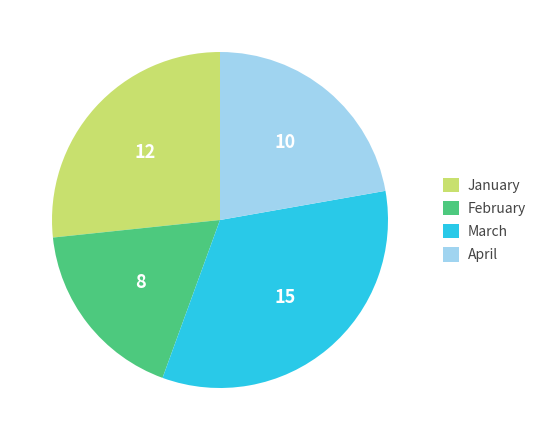

Which slice is the smallest?

February